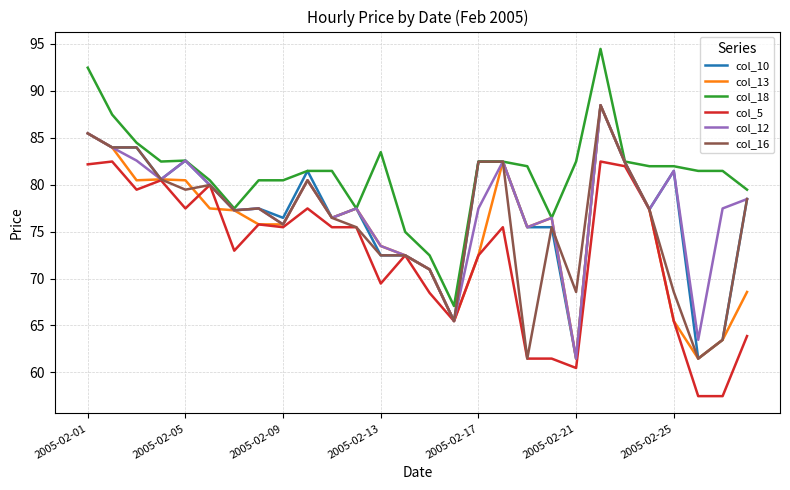

What is the minimum value for col_16?

61.5